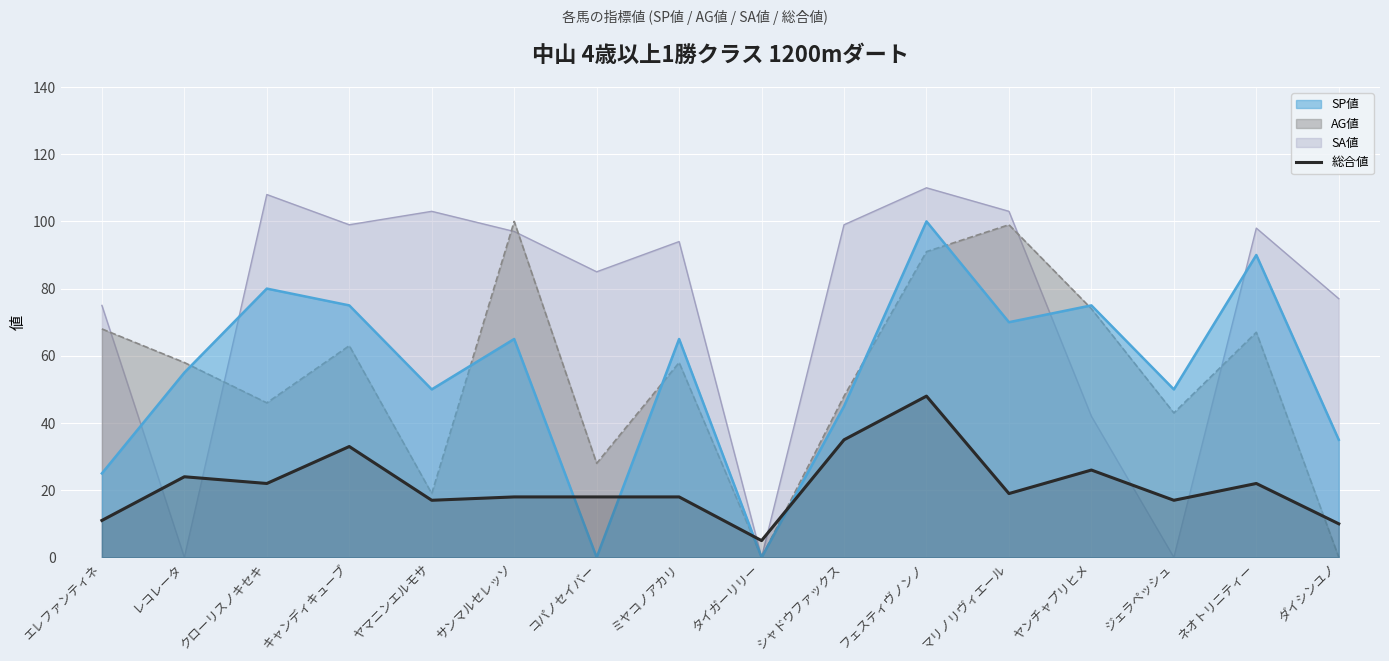

What is the label of the 12th point from the left?

マリノリヴィエール